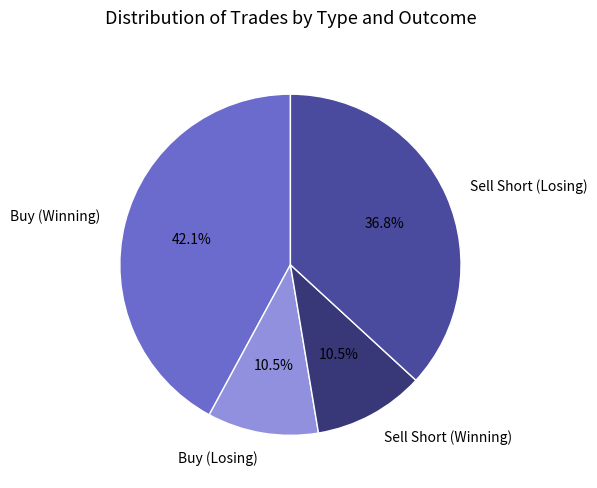

Do Sell Short (Losing) and Buy (Winning) together represent more than half of the pie?

Yes